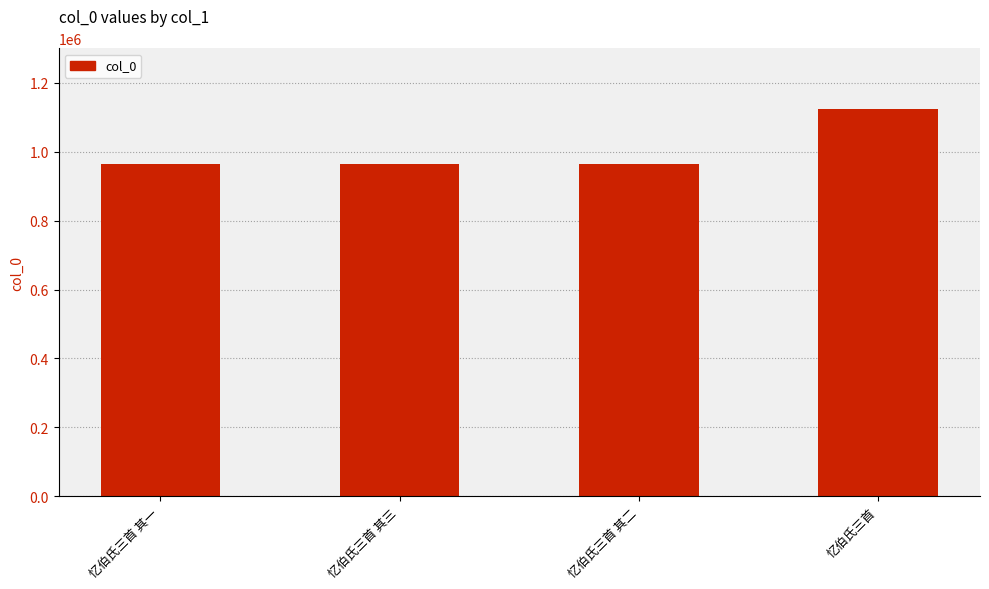

The chart shows a value of 965524 at 忆伯氏三首 其二. True or false?

True